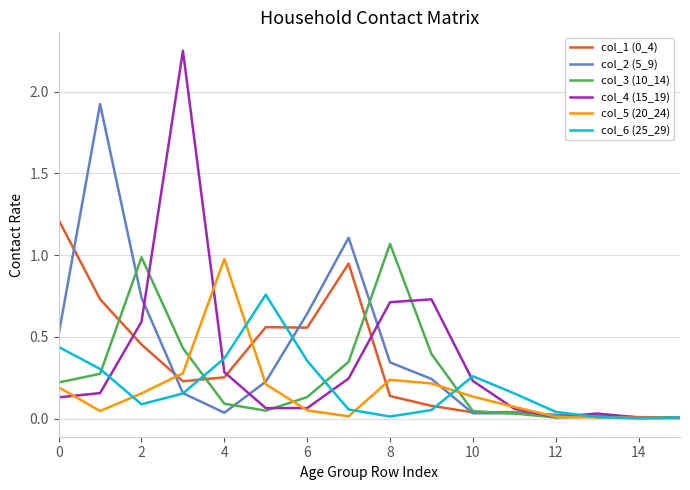

Which series has the largest range (max minus min)?

col_4 (15_19)